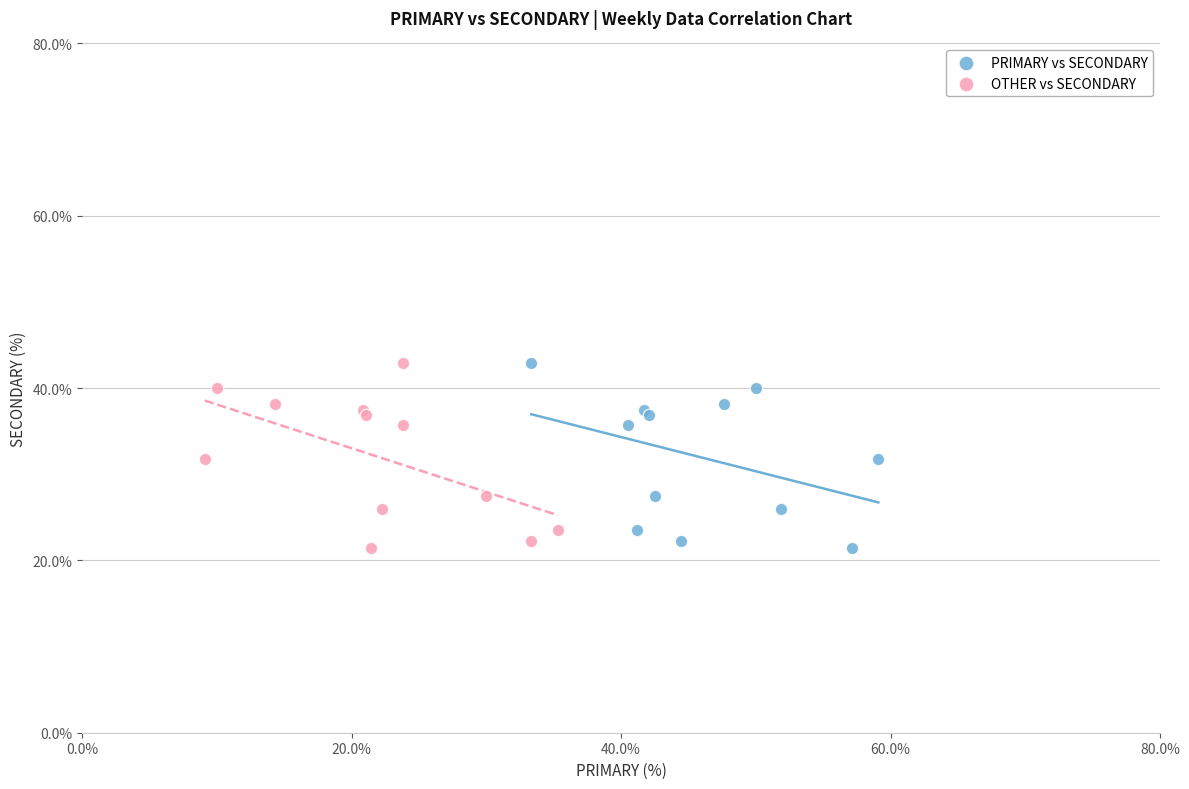

What are all the series names shown in the legend?

PRIMARY vs SECONDARY, OTHER vs SECONDARY